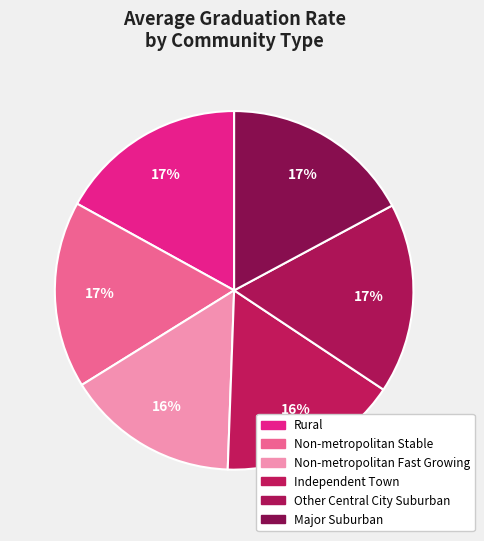

Is there a majority slice in this chart?

No